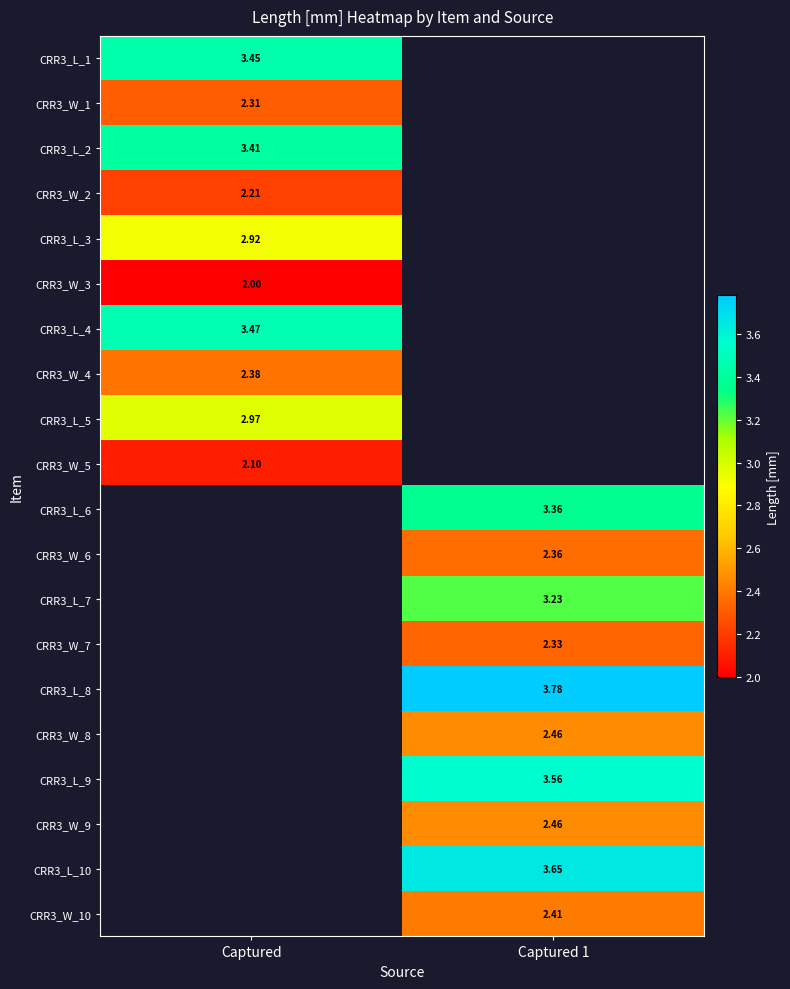

Is the value of CRR3_L_10 at Captured 1 greater than the value of CRR3_L_6 at Captured 1?

Yes